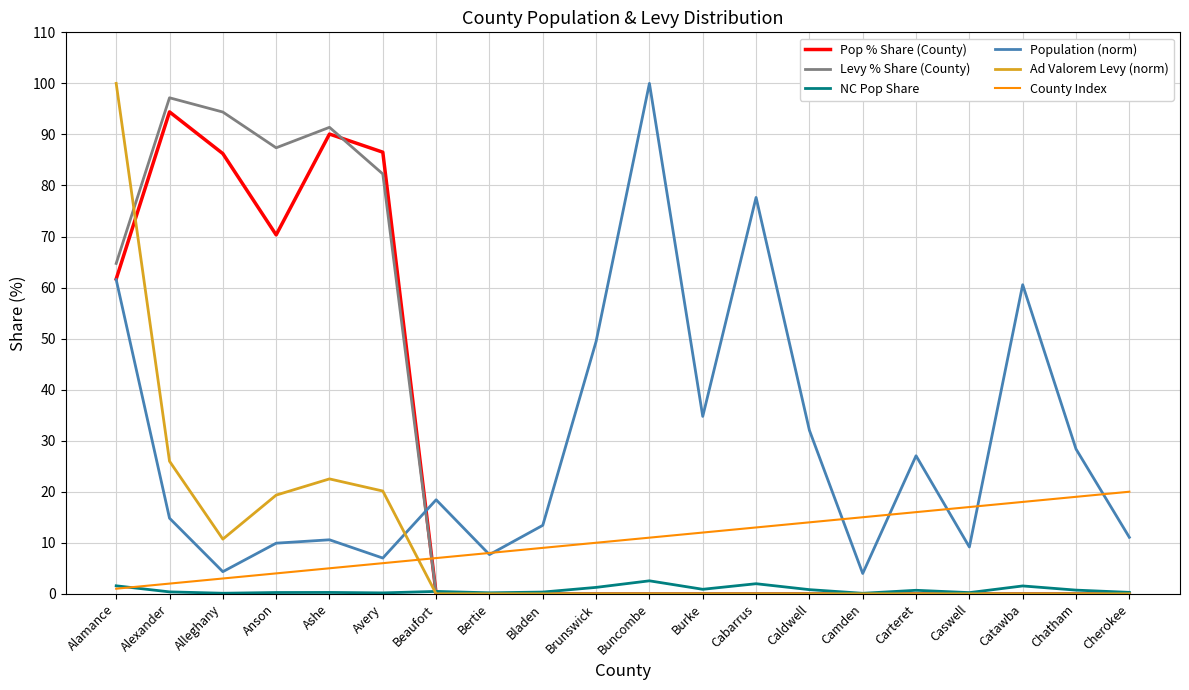

Between Alexander and Caswell, which series saw the biggest shift?

Levy % Share (County)